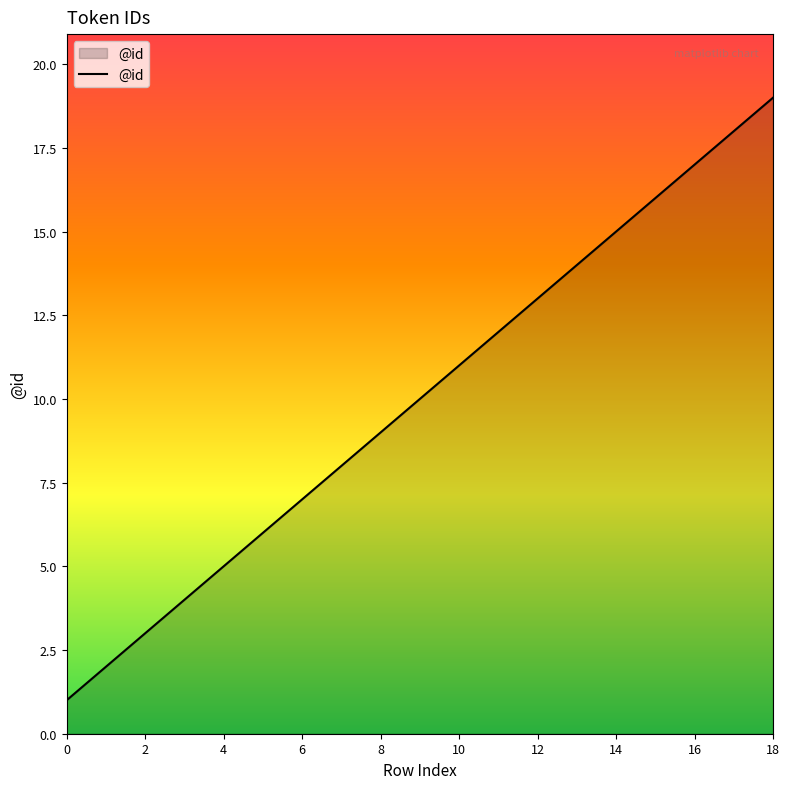

What is the difference between the maximum and minimum values?

18